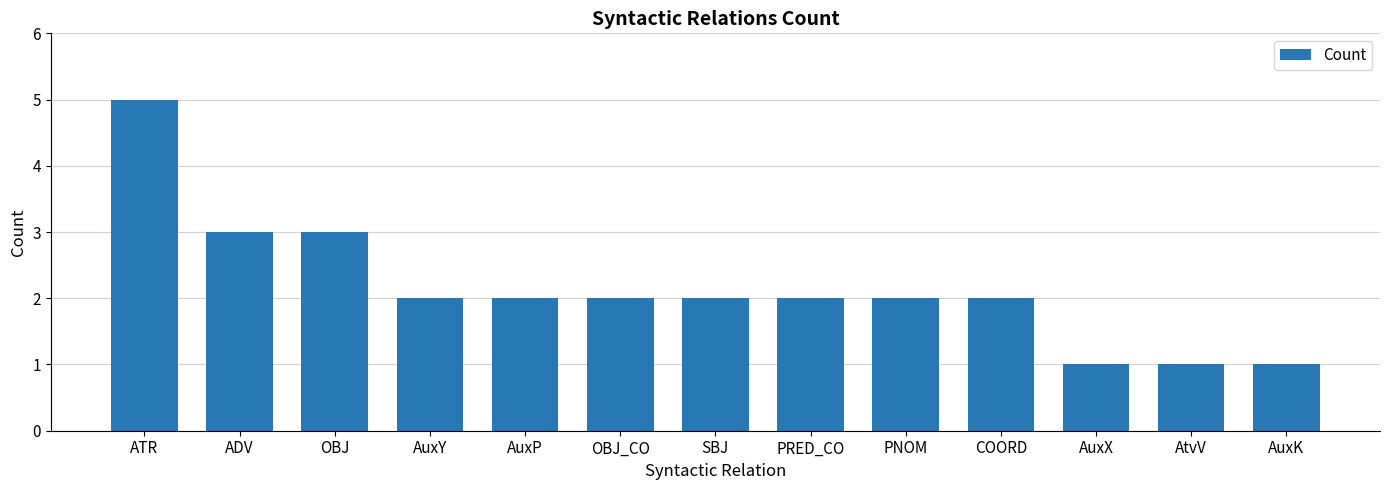

How many bars are there in total?

13